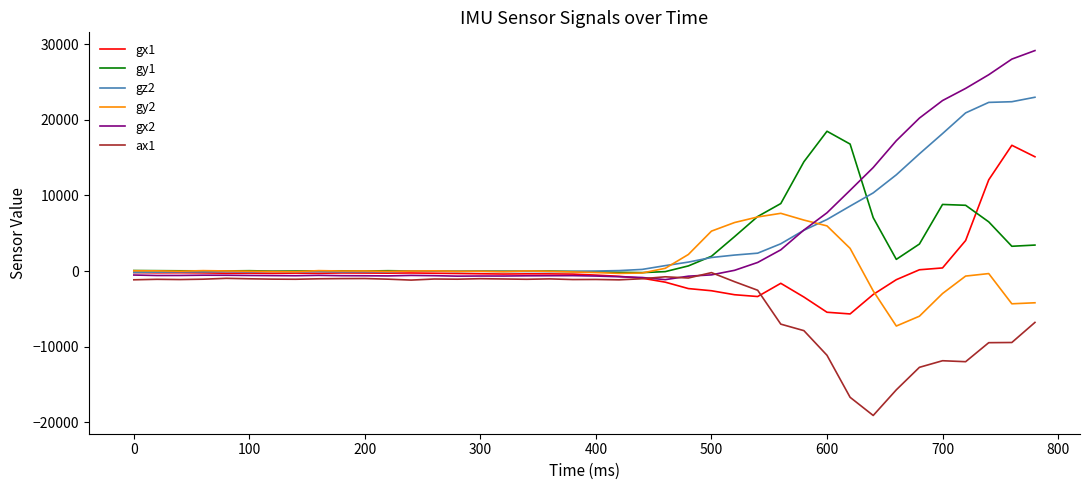

How many lines are shown in the chart?

6